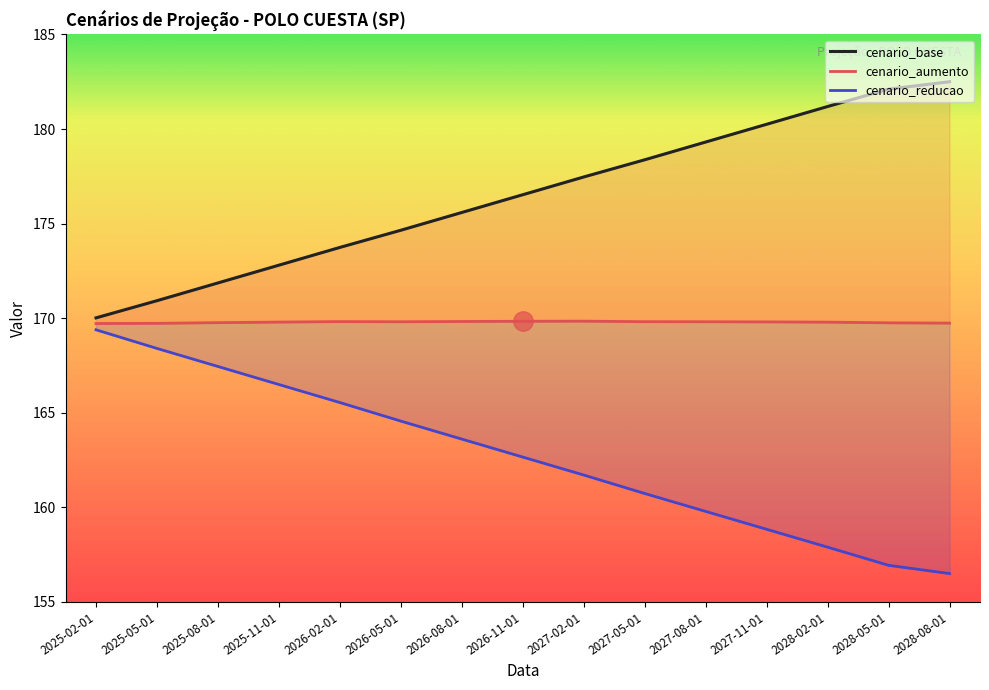

True or false: cenario_base has more than 1 points higher than both neighbors.

False